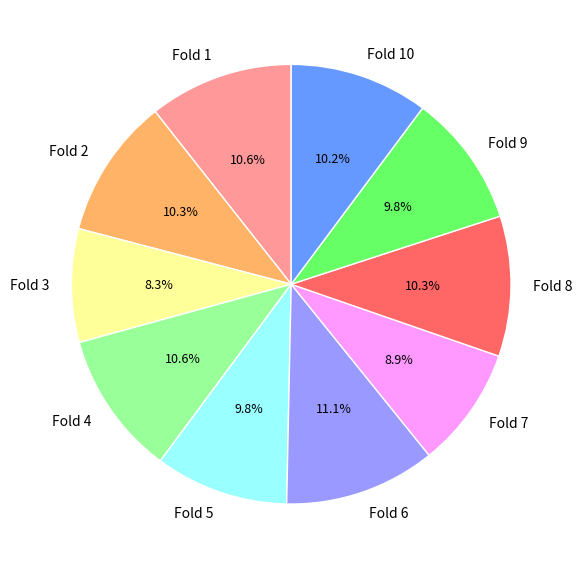

Does Fold 10 represent more than half of the total?

No